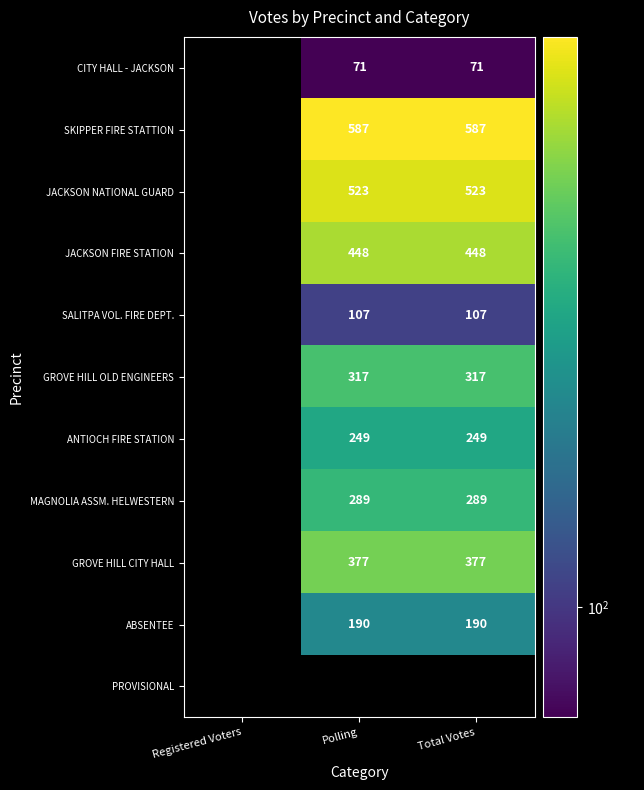

The value of GROVE HILL OLD ENGINEERS at Total Votes is 466. True or false?

False